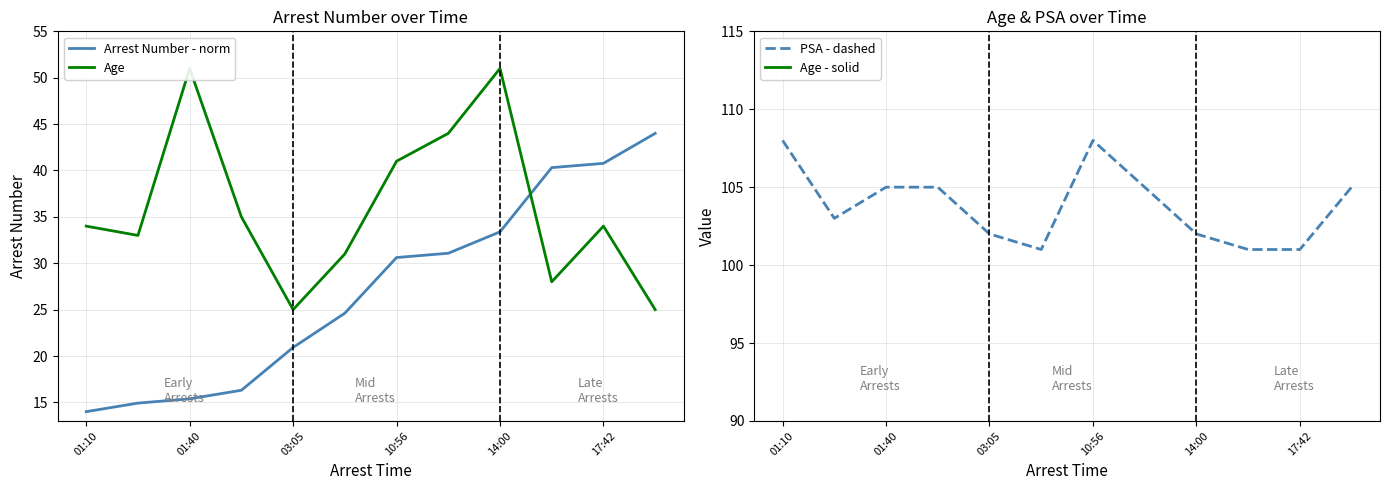

True or false: Age - solid and Arrest Number - norm cross at least once.

True